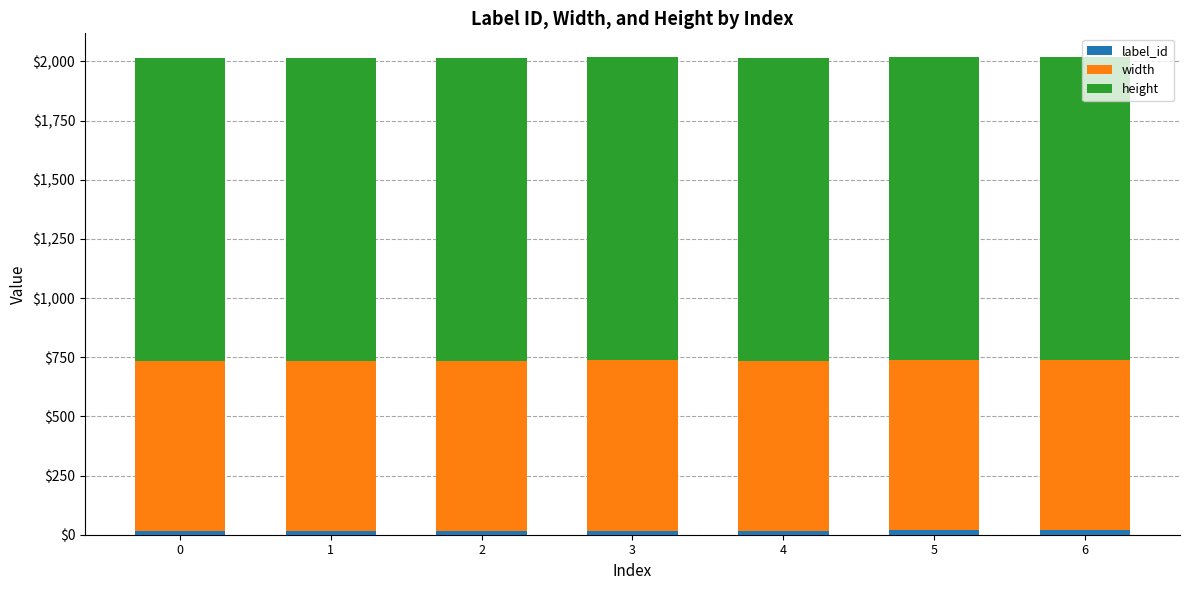

What is the sum of all height values?

8960